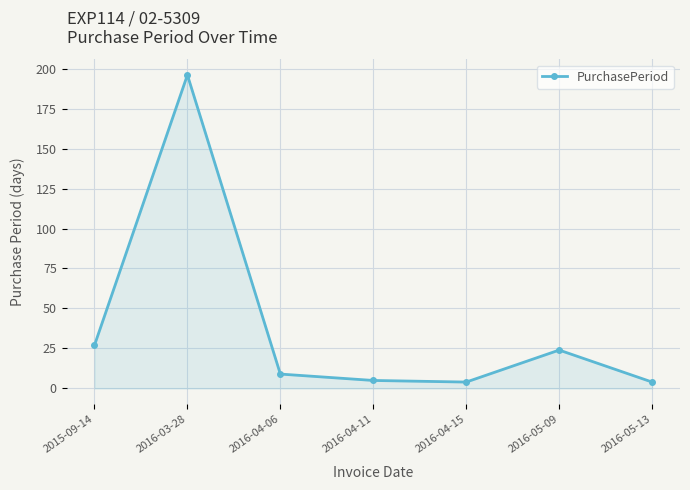

What is the label of the 7th point from the left?

2016-05-13